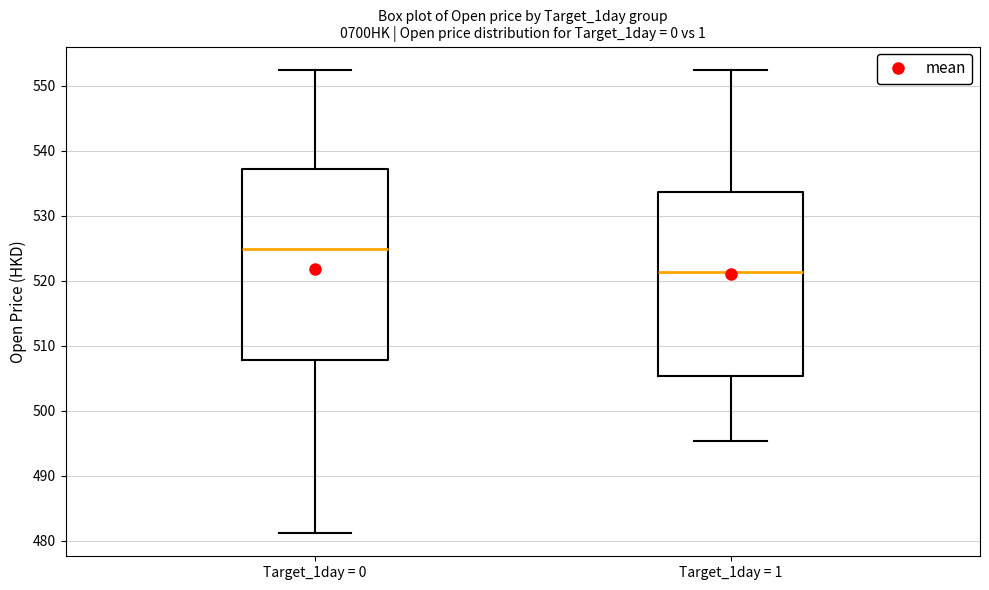

Which box's median line is the highest?

Target_1day = 0